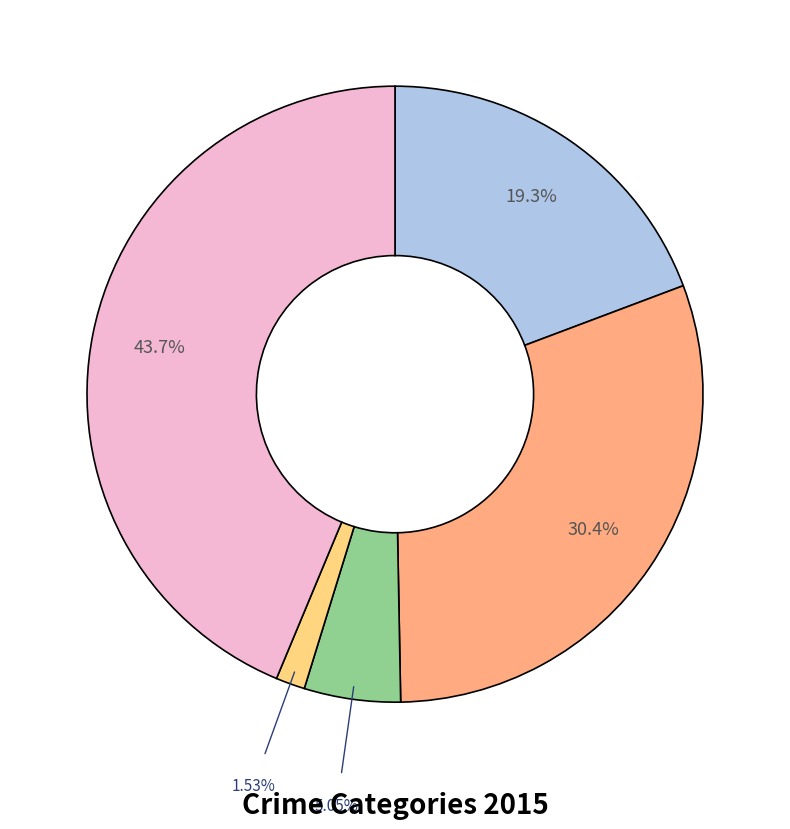

Count the number of slices in the pie.

5